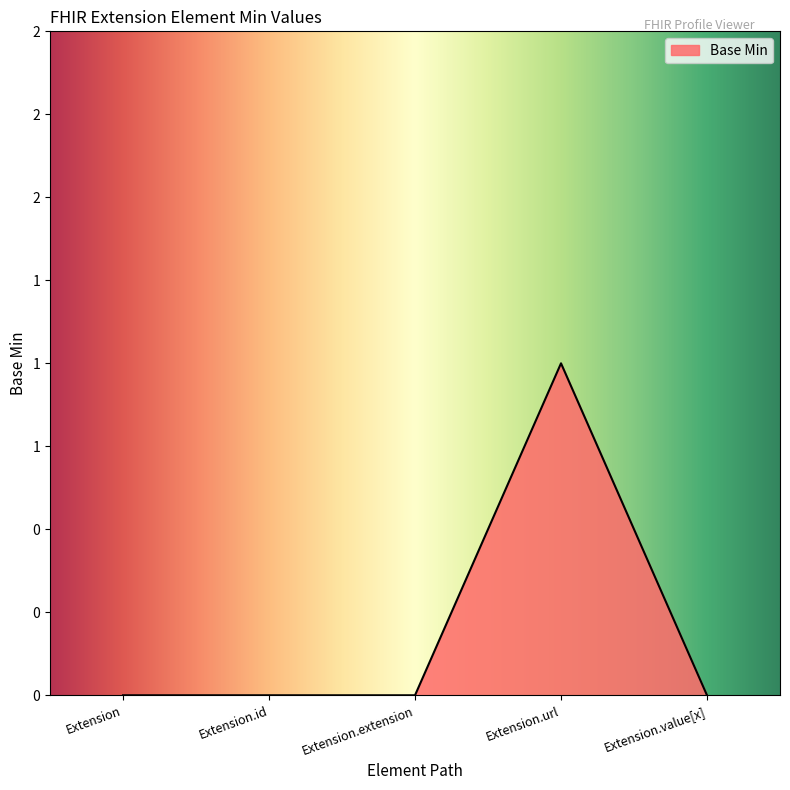

What is the difference between the values at Extension.extension and Extension.url?

1